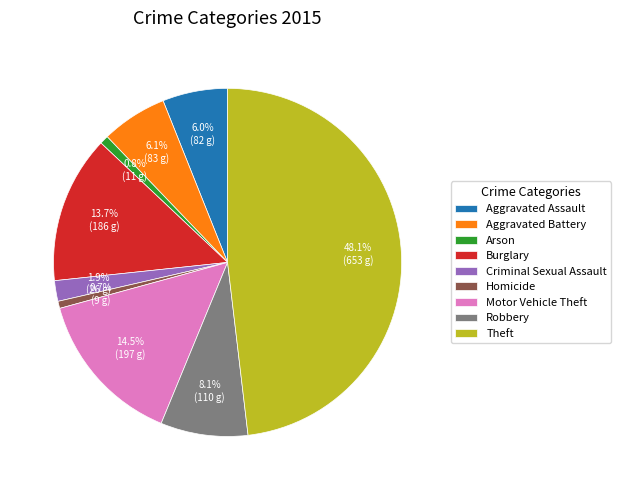

What is the largest slice in the pie chart?

Theft